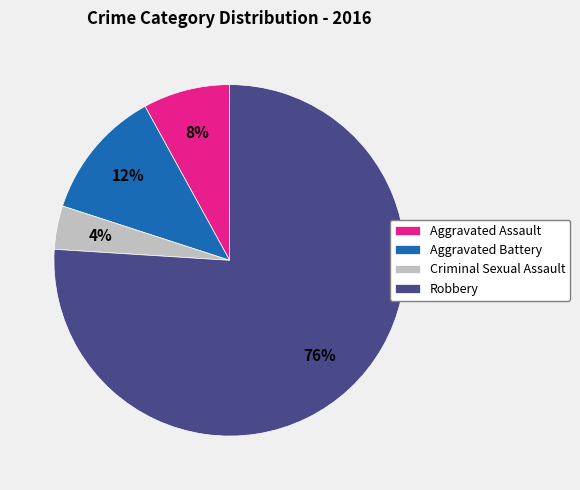

The Criminal Sexual Assault slice represents 4% of the pie. True or false?

True